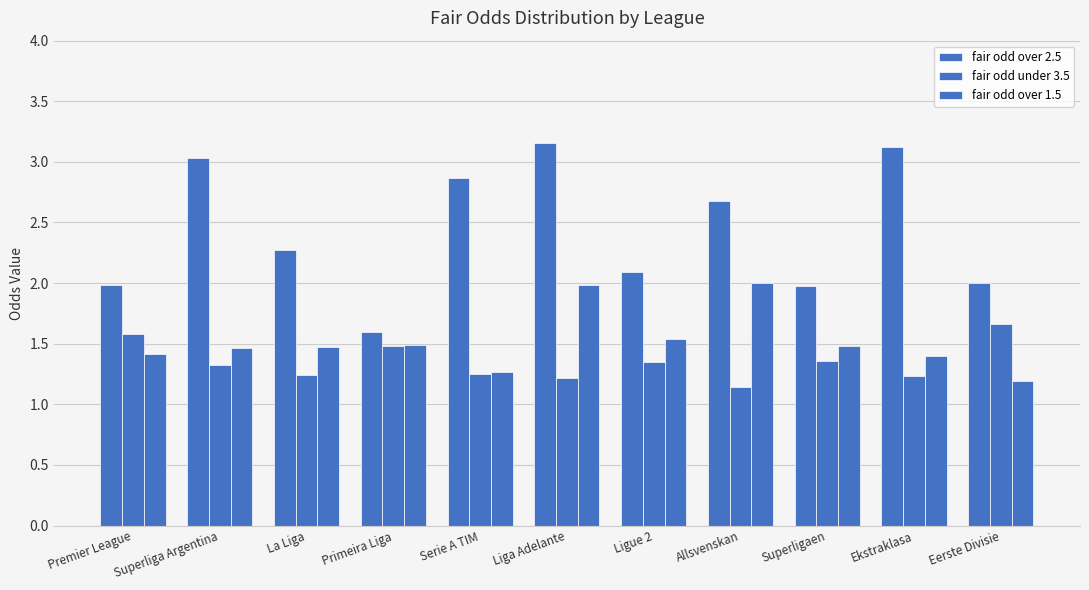

At Serie A TIM, list the series in order from largest to smallest.

fair odd over 2.5, fair odd over 1.5, fair odd under 3.5